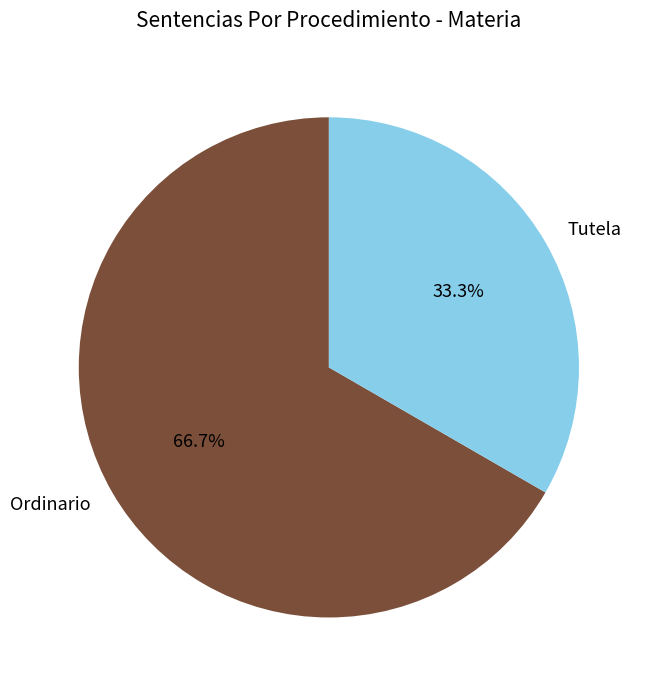

Which slice is the smallest?

Tutela